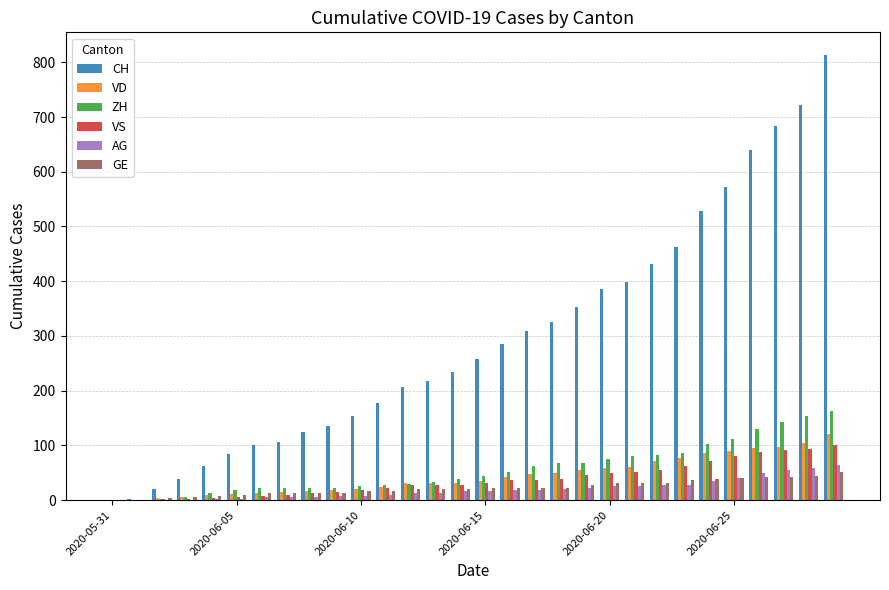

What is the sum of all CH values?

8831